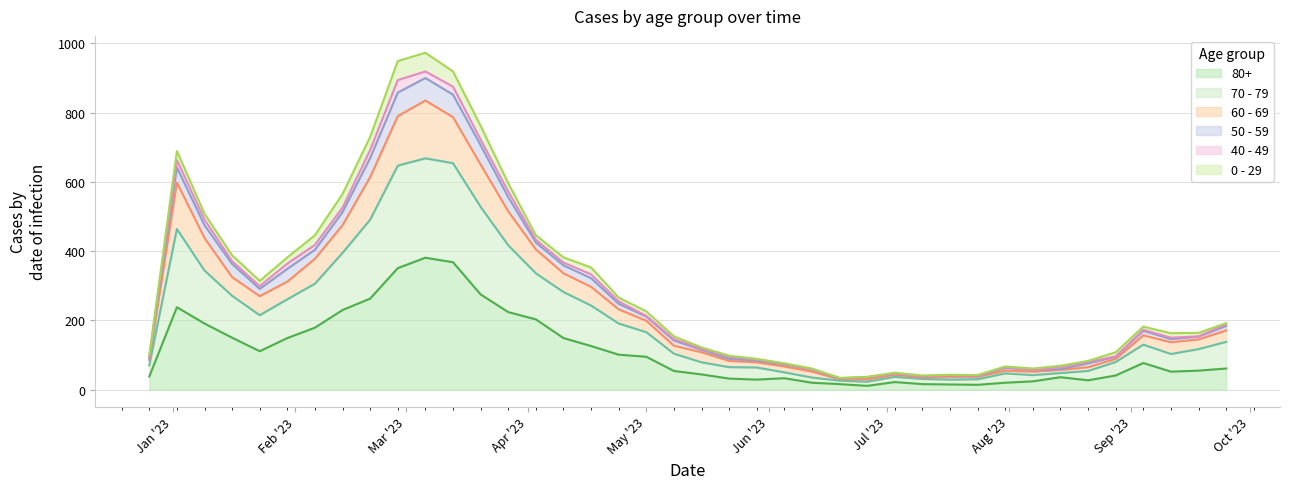

What value does the 60 - 69 series have at 2023-09-18?

145